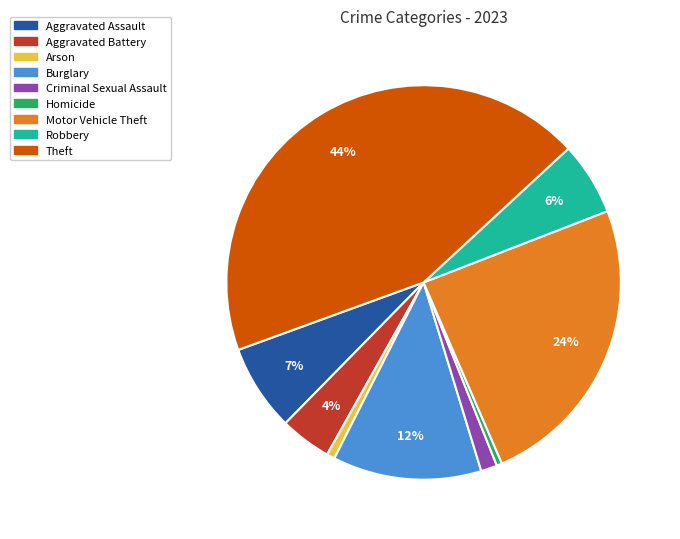

To the nearest percent, what is the average slice percentage?

11%